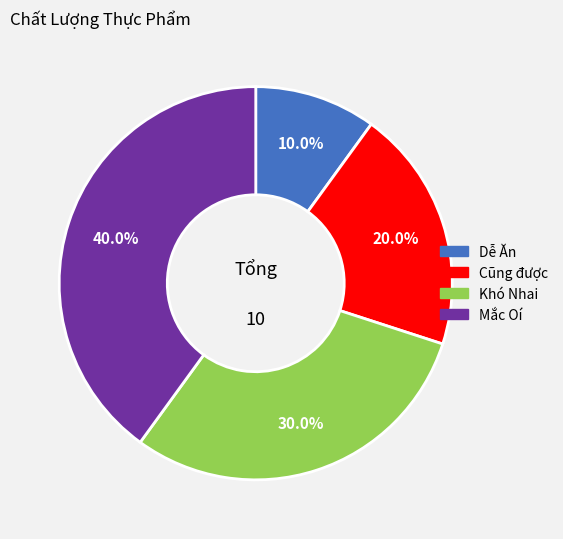

Does any single category account for the majority?

No